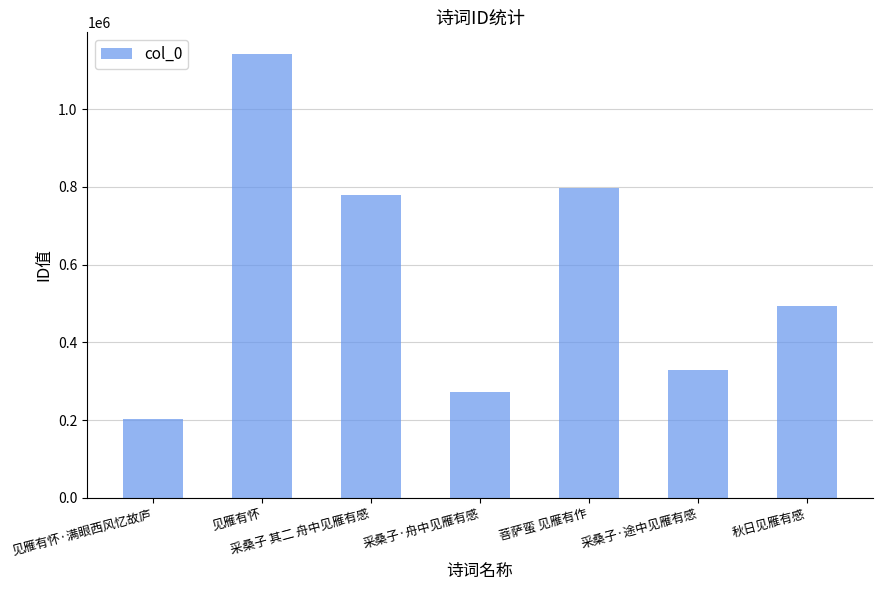

What is the difference between the maximum and minimum values?

937785